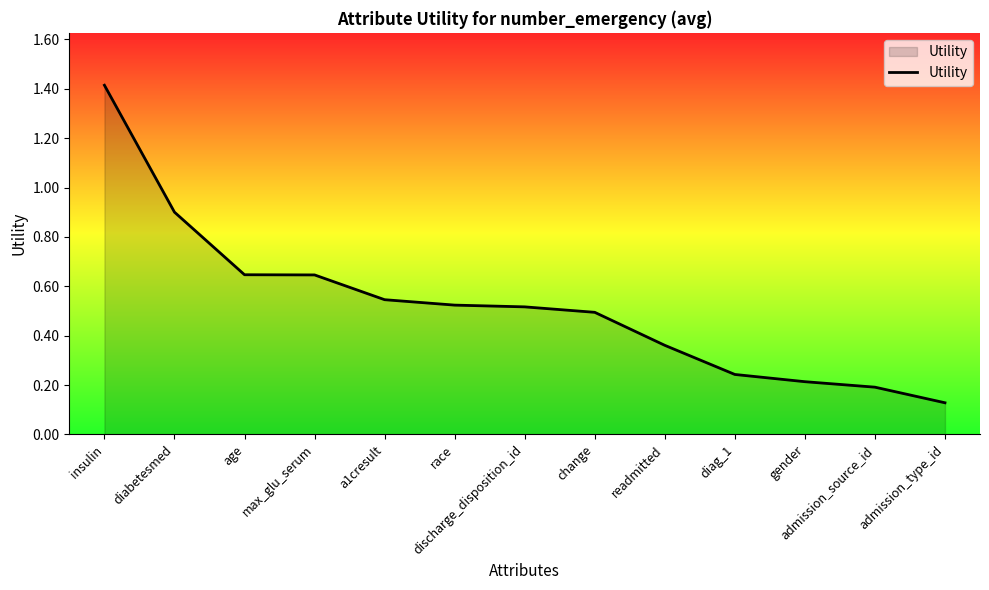

Where is the data nearest to the value 0?

admission_type_id